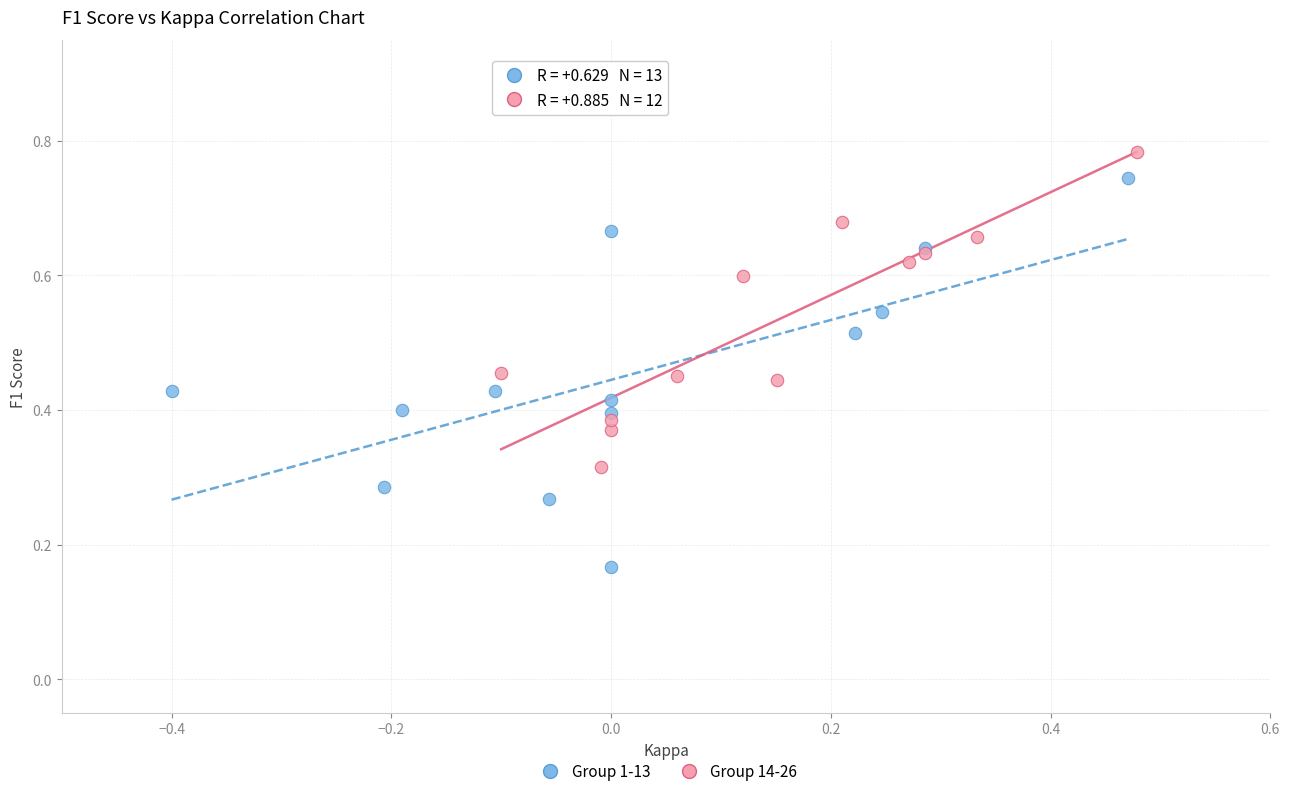

Which series has the largest Y range (max minus min)?

Group 1-13